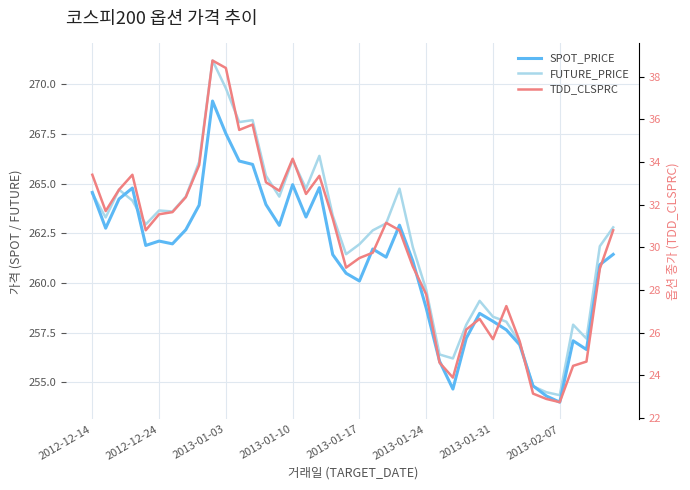

How many data points in TDD_CLSPRC are above 30?

22